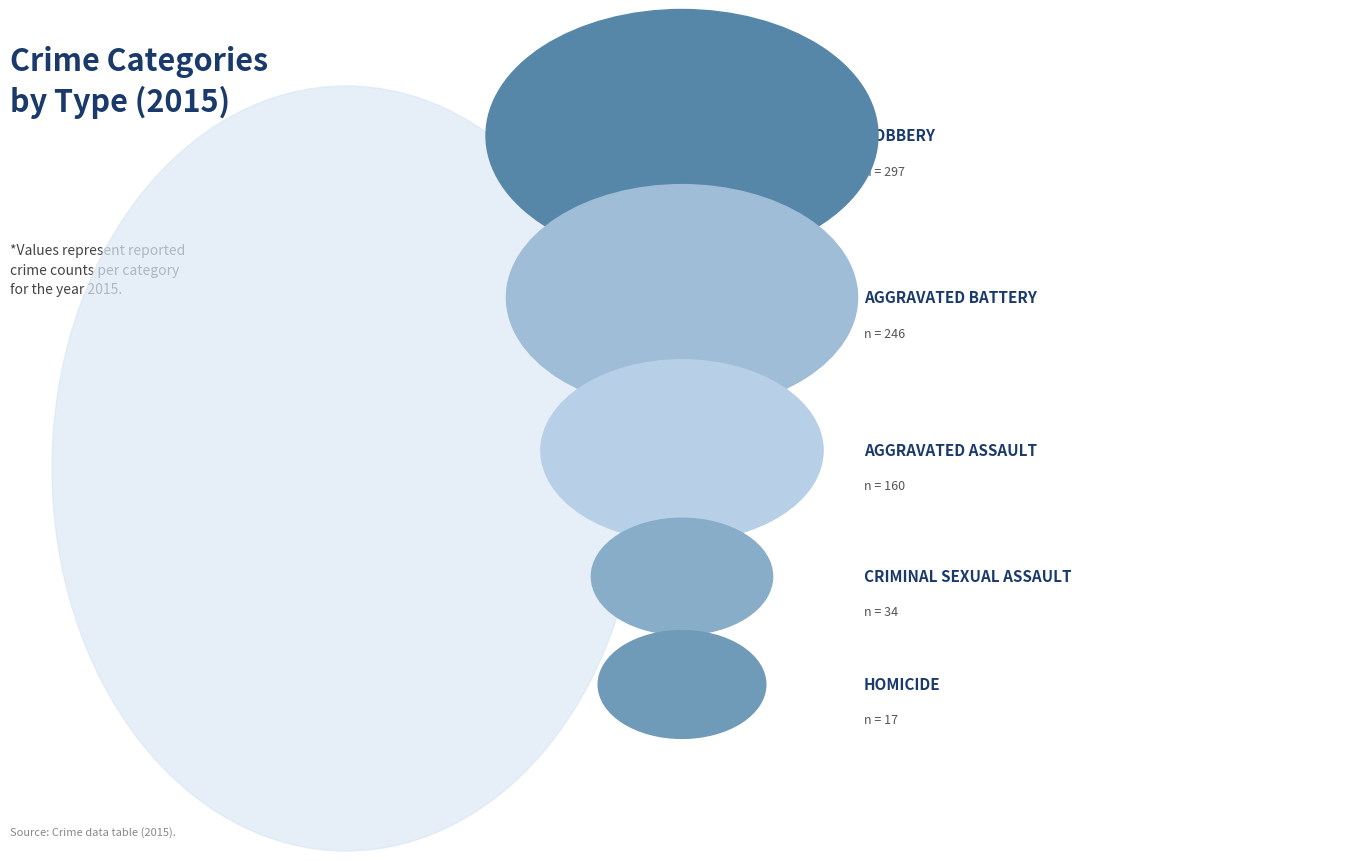

Rank the categories by value from highest to lowest.

Robbery, Aggravated Battery, Aggravated Assault, Criminal Sexual Assault, Homicide